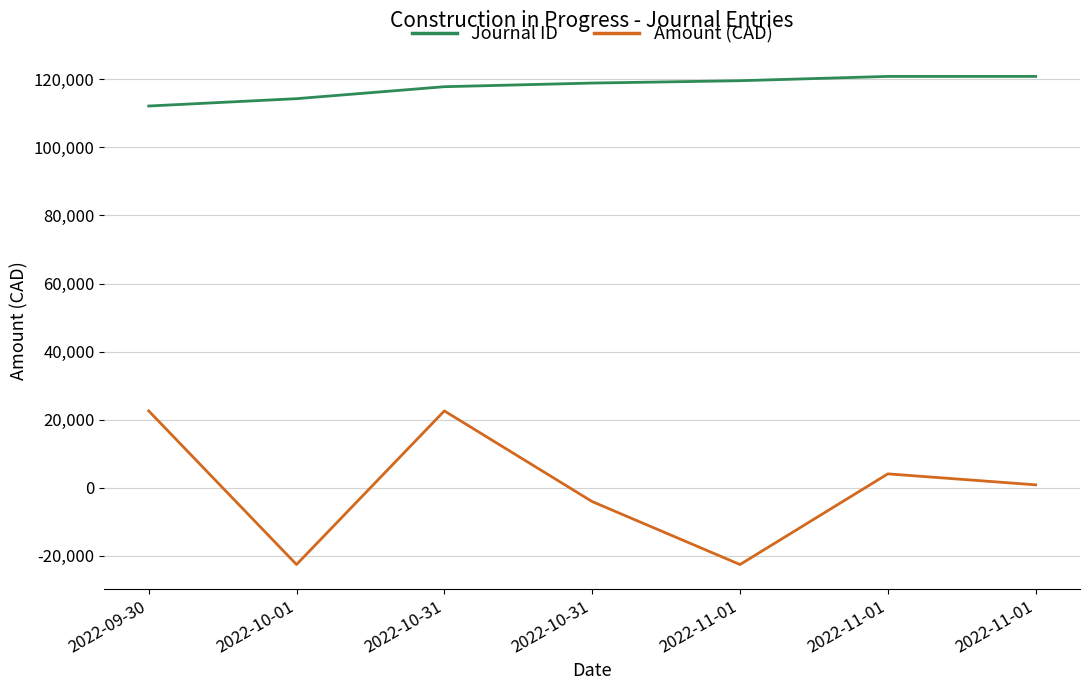

What are all the series names shown in the legend?

Journal ID, Amount (CAD)